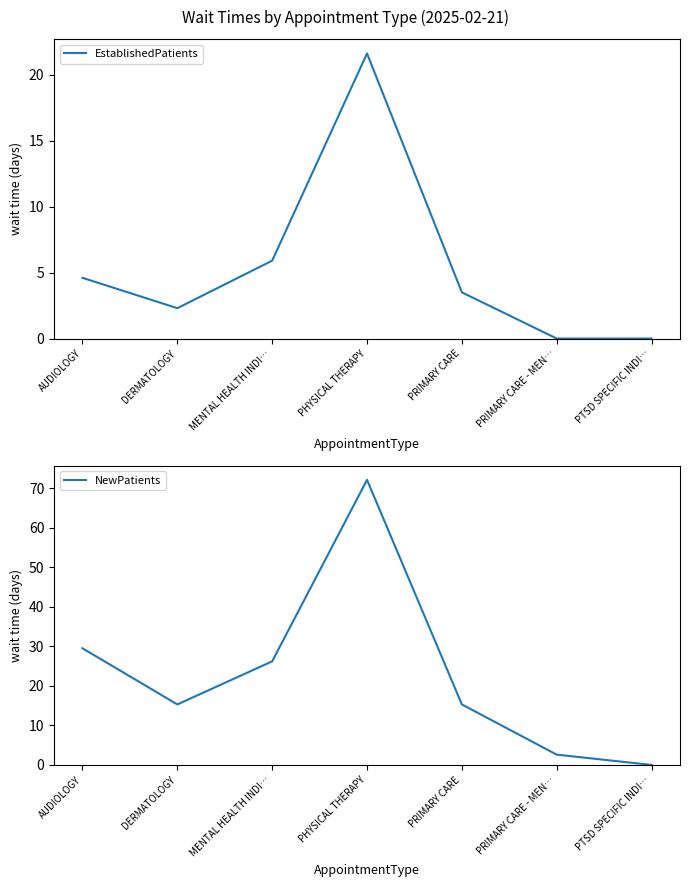

True or false: EstablishedPatients and NewPatients cross at least once.

False